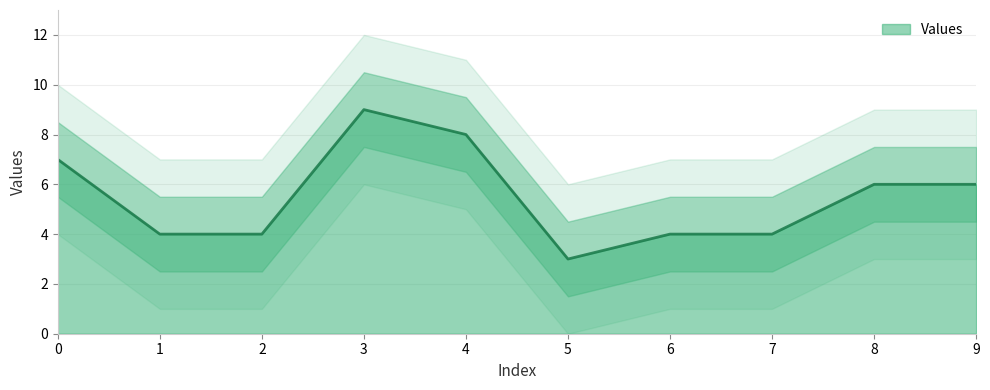

How many values are below 6?

5